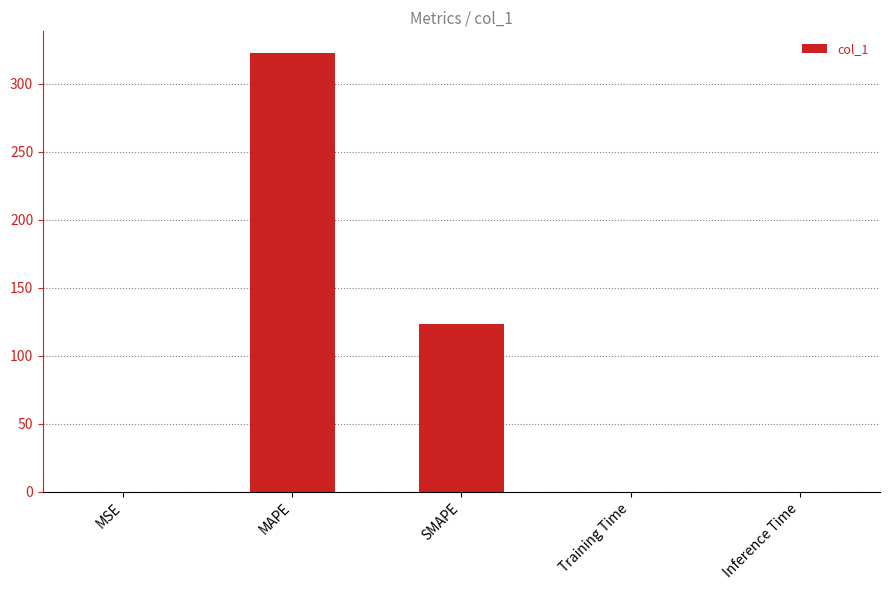

What is the greatest value displayed?

322.5